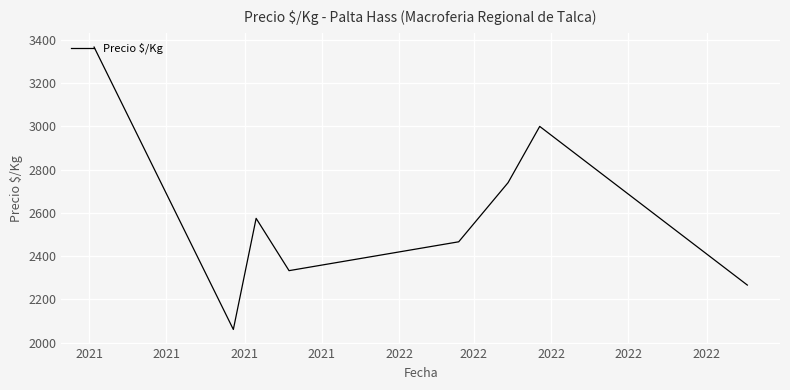

What is the average value?

2601.2